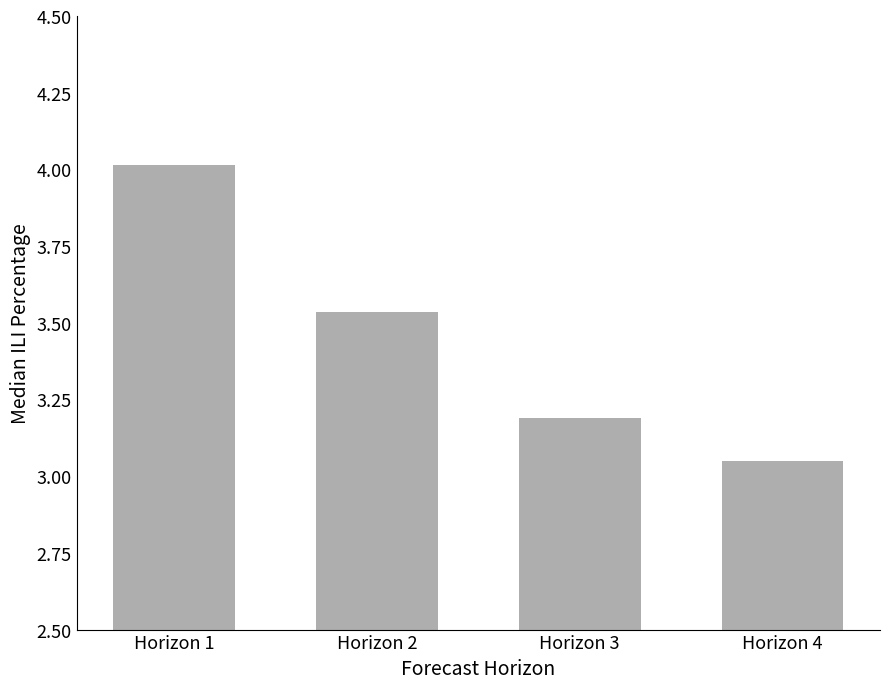

Which category has the lowest value across all series?

Horizon 4